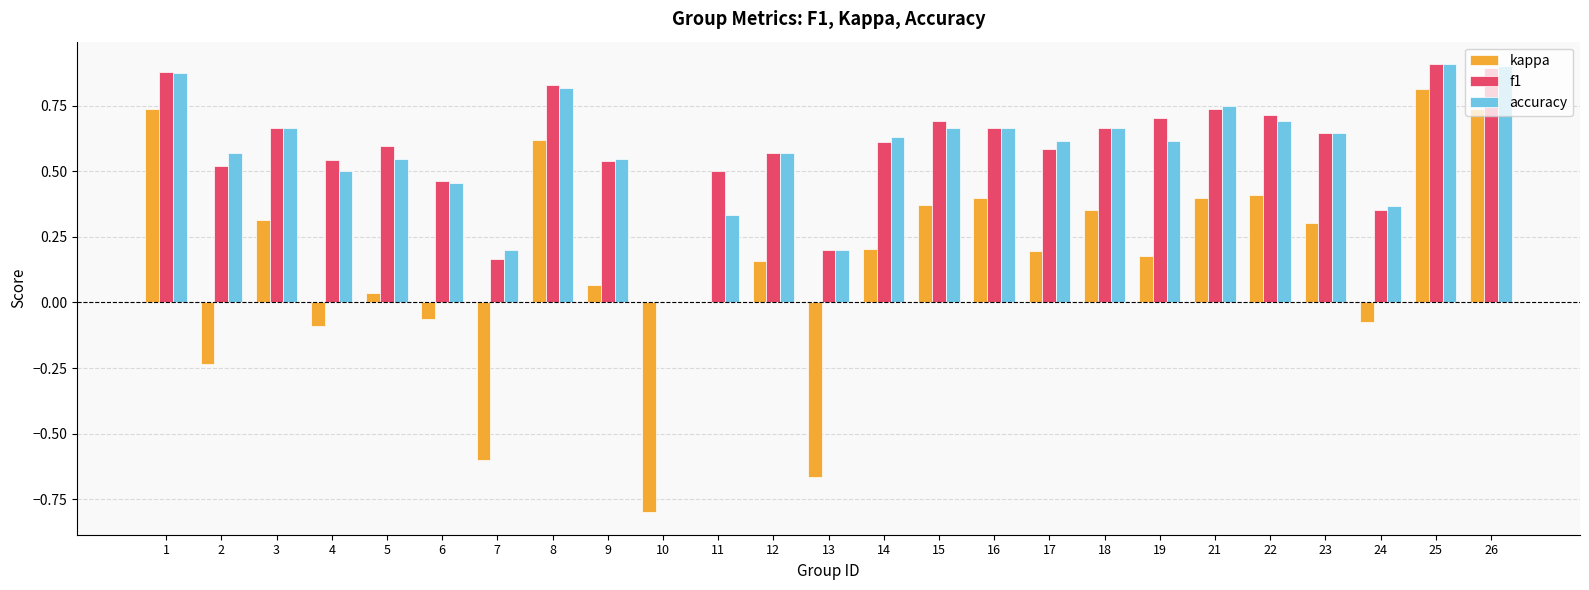

Are the bars grouped side by side (vs. stacked)?

Yes